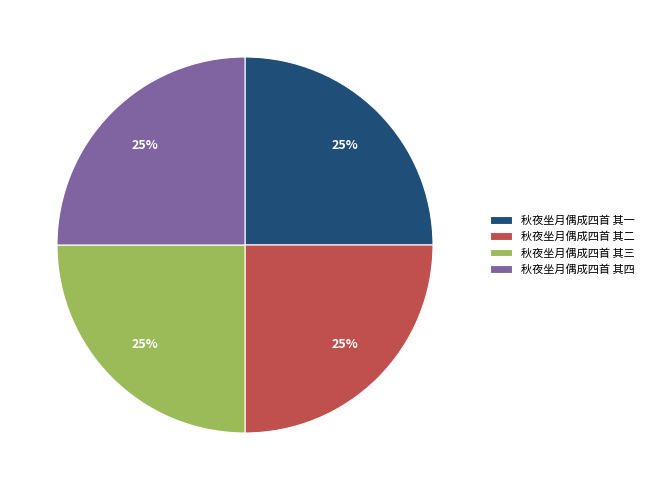

True or false: 秋夜坐月偶成四首 其一 accounts for 25% of the total.

True